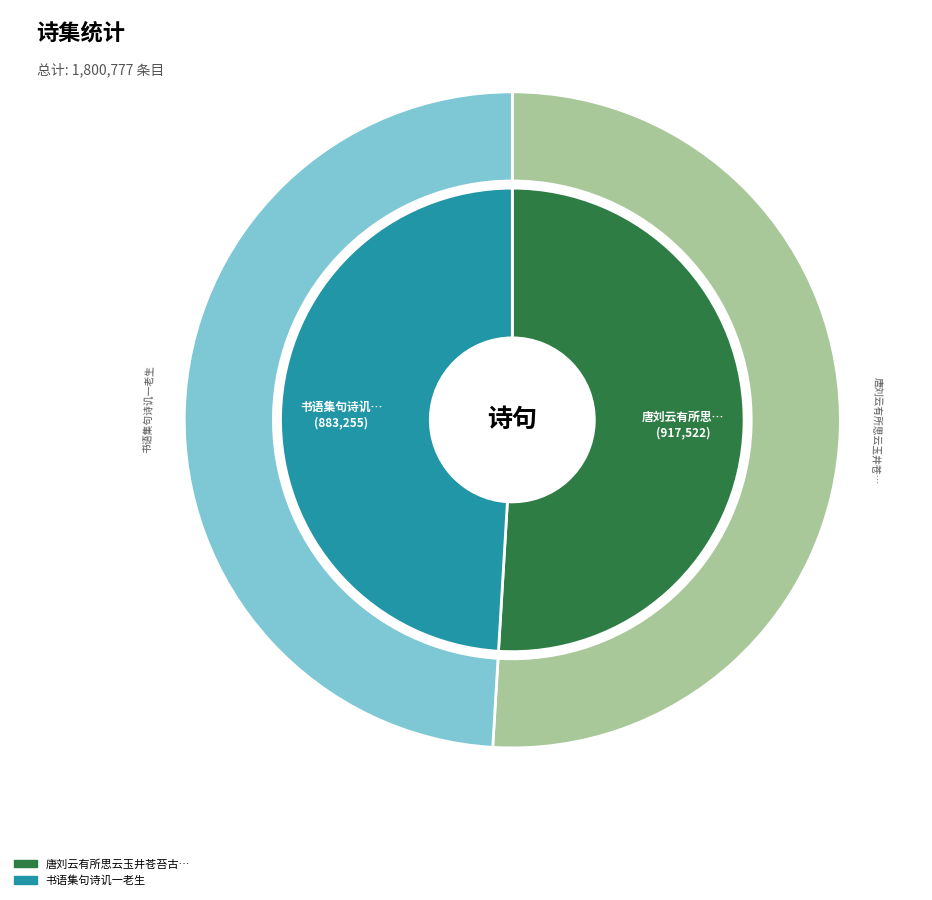

The 书语集句诗讥一老生 slice represents 49% of the pie. True or false?

True